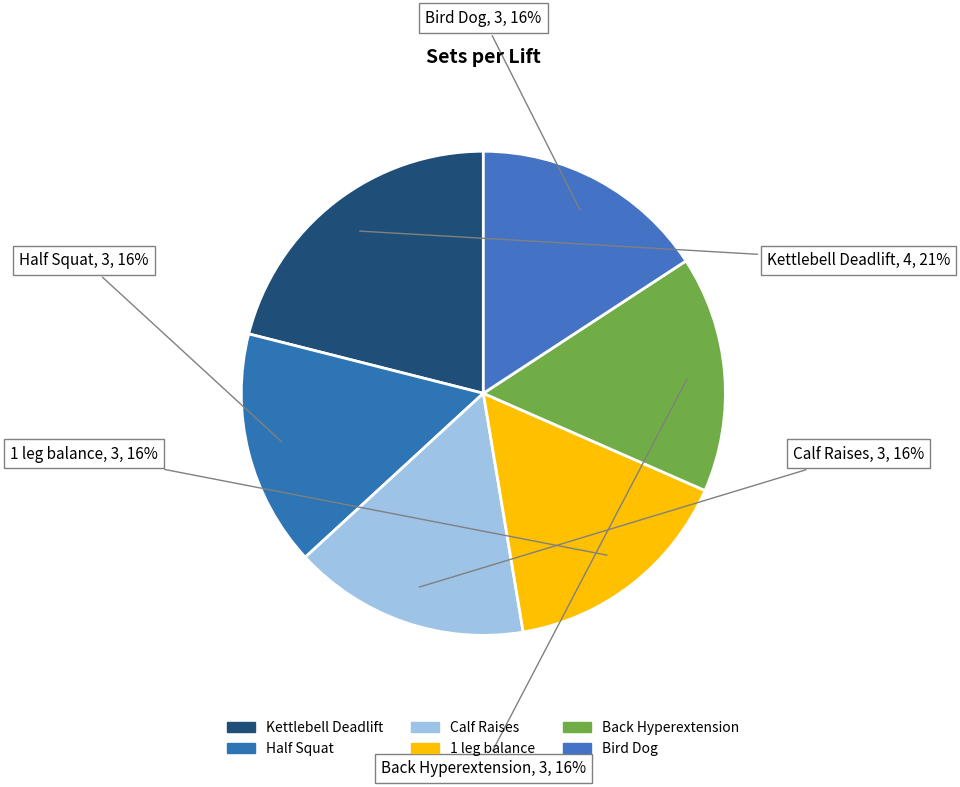

Approximately how many times larger is the value at Kettlebell Deadlift compared to Back Hyperextension?

1.3